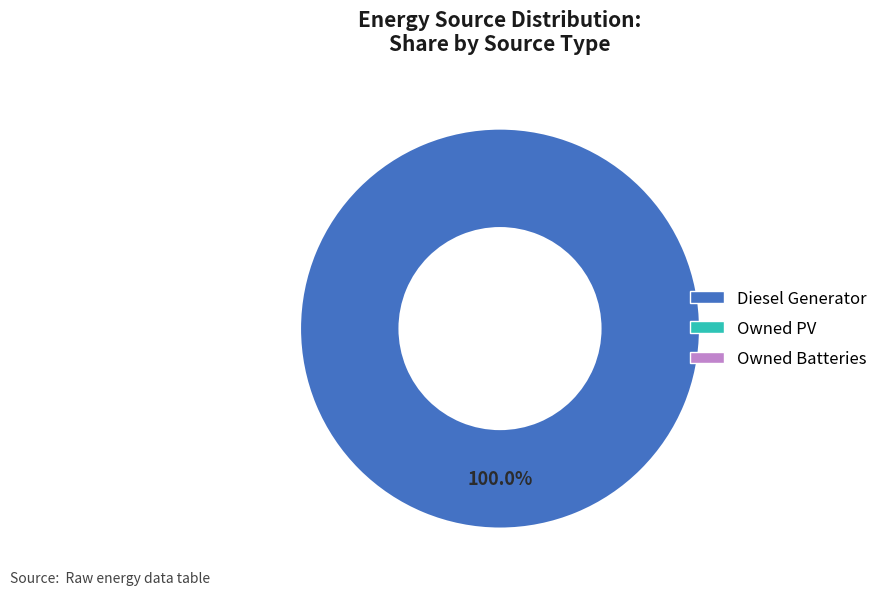

Is there a majority slice in this chart?

Yes